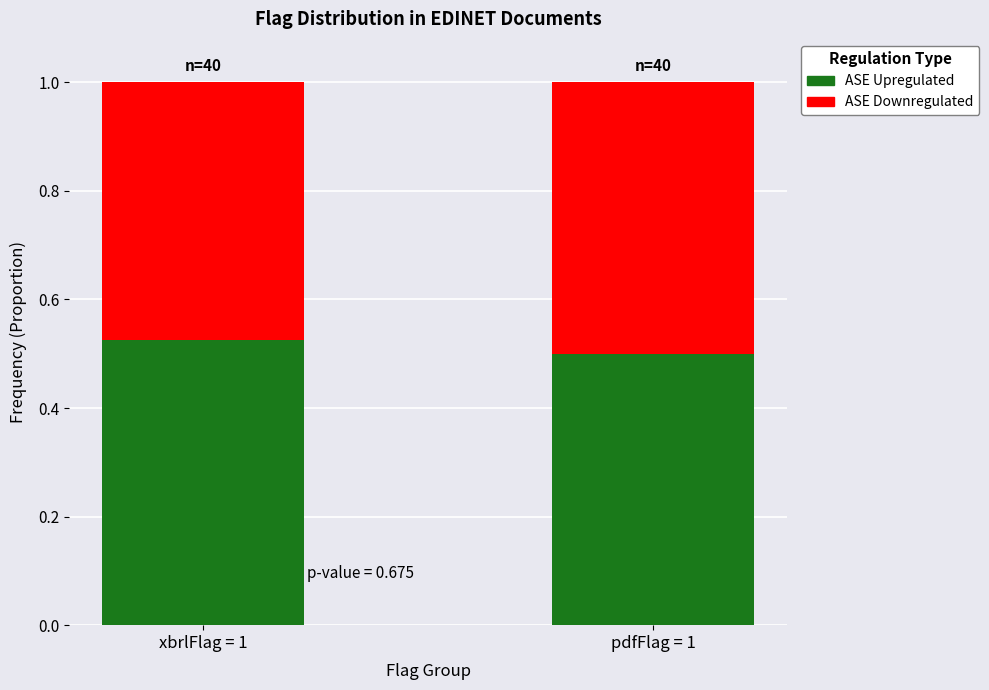

What is the total value across all series at xbrlFlag = 1?

1.0